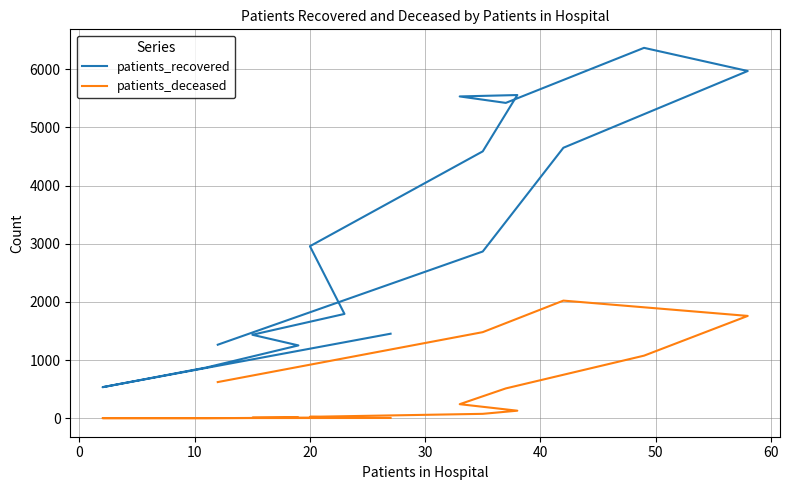

True or false: patients_deceased and patients_recovered cross at least once.

False